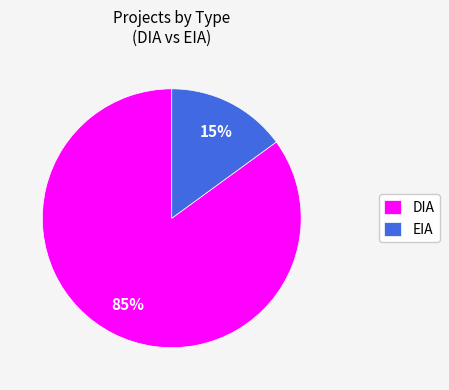

Do EIA and DIA together represent more than half of the pie?

Yes